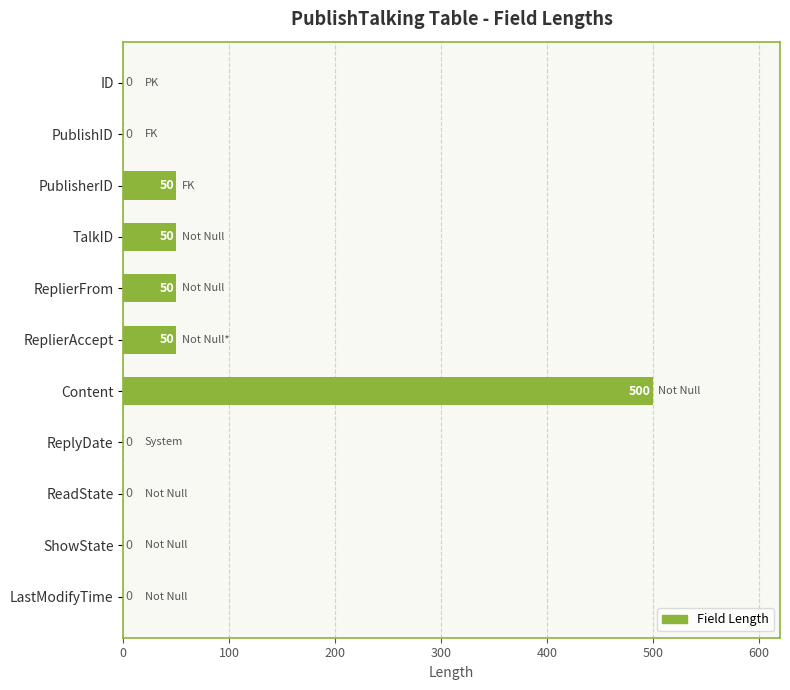

What is the greatest value displayed?

500